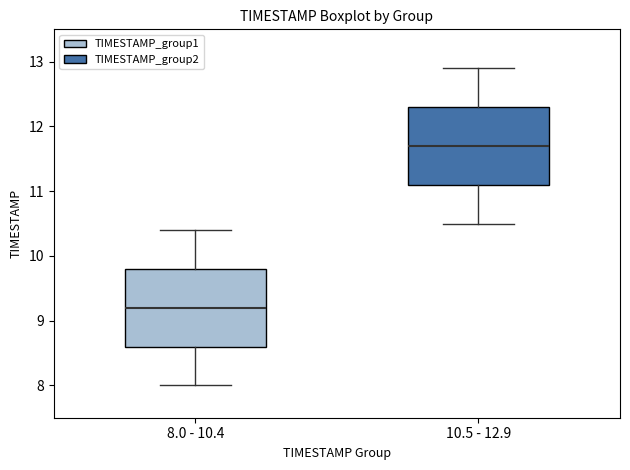

Which box has the lowest median line?

8.0 - 10.4